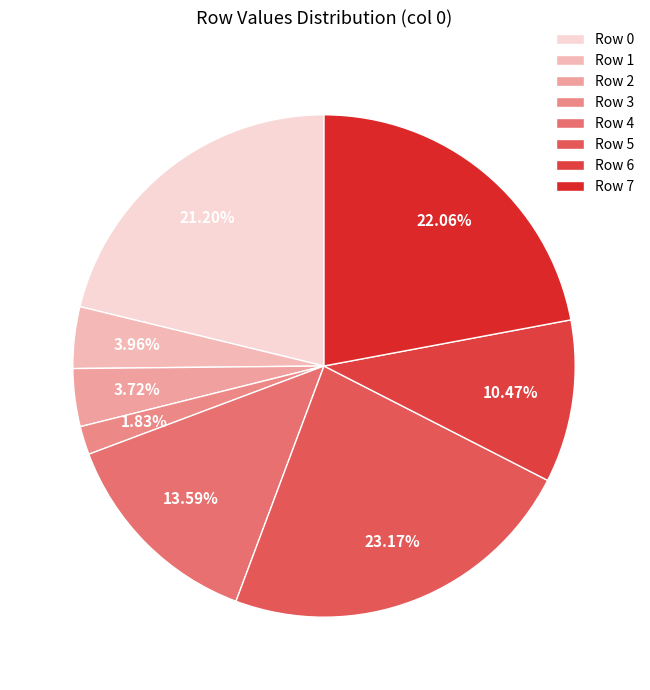

How many slices are in this pie chart?

8